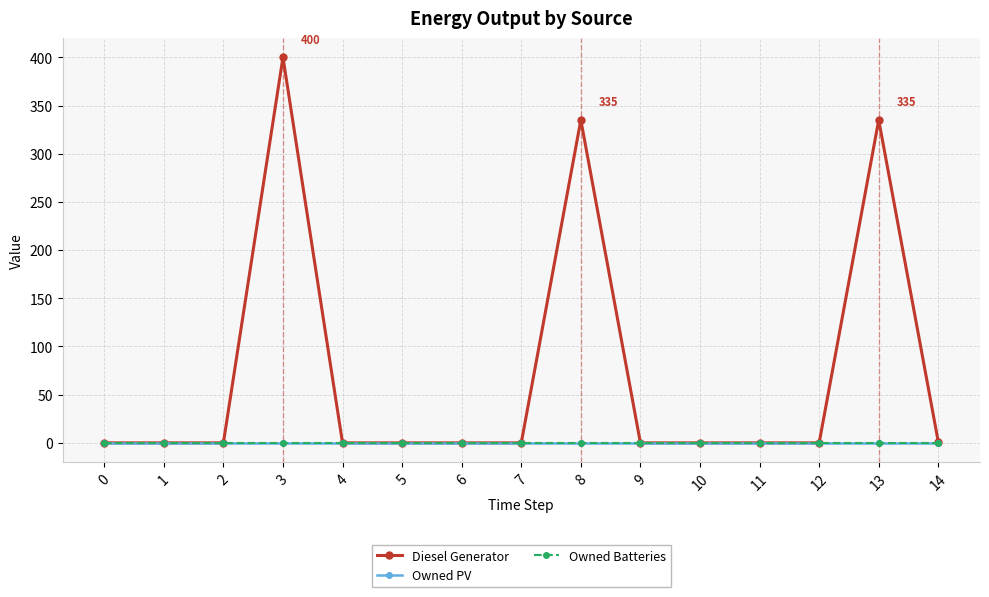

Rank the categories by Owned Batteries value from lowest to highest.

0, 1, 2, 3, 4, 5, 6, 7, 8, 9, 10, 11, 12, 13, 14